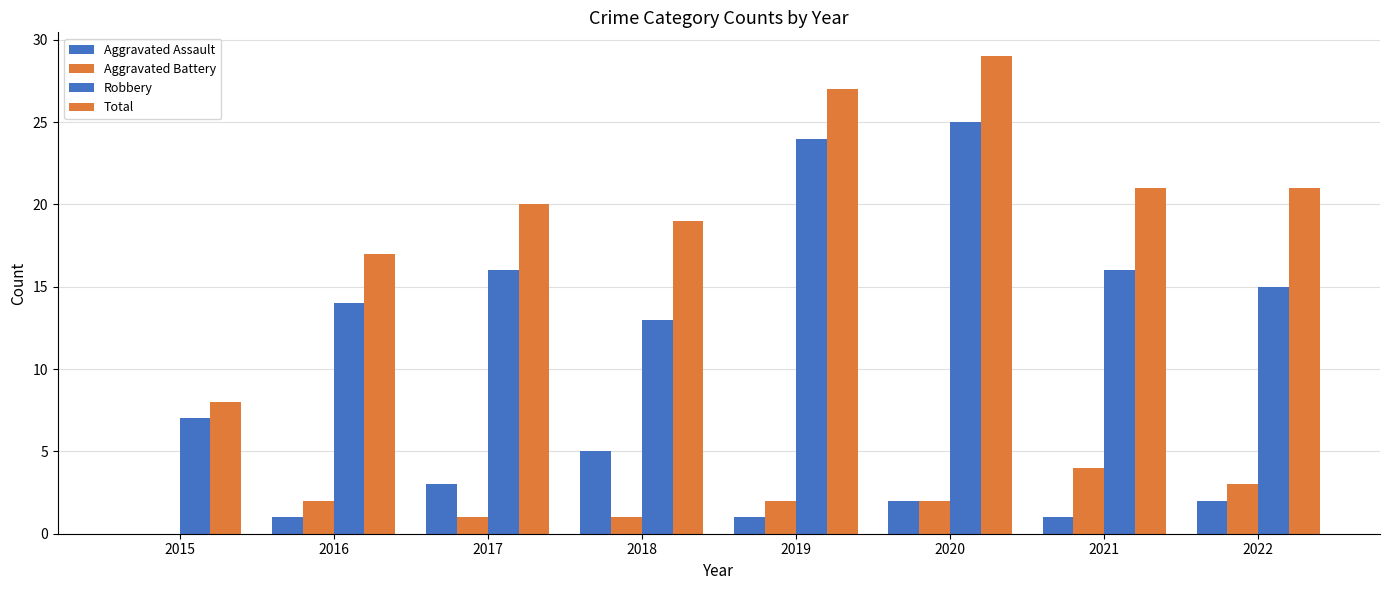

Where does the Aggravated Battery series first go above 2?

2021